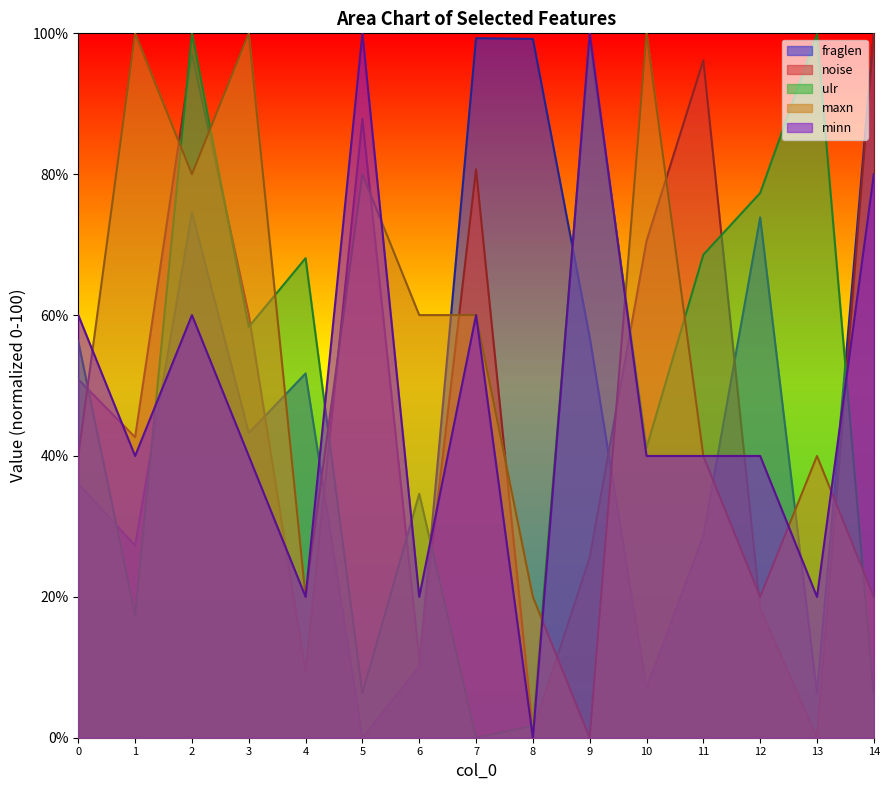

Reading right to left, what are all the values shown in this chart?

fraglen: 100.0	6.2	73.9	28.7	7.0	56.8	99.2	99.3	10.1	0.0	51.7	43.3	74.6	27.3	36.1
noise: 100.0	0.0	18.4	96.2	70.5	25.6	1.0	80.7	11.2	87.9	9.3	60.0	97.1	42.7	50.9
ulr: 5.7	99.9	77.3	68.6	41.2	99.1	1.7	0.0	34.6	6.3	68.1	58.3	100.0	17.4	56.3
maxn: 20.0	40.0	20.0	40.0	100.0	0.0	20.0	60.0	60.0	80.0	20.0	100.0	80.0	100.0	40.0
minn: 80.0	20.0	40.0	40.0	40.0	100.0	0.0	60.0	20.0	100.0	20.0	40.0	60.0	40.0	60.0